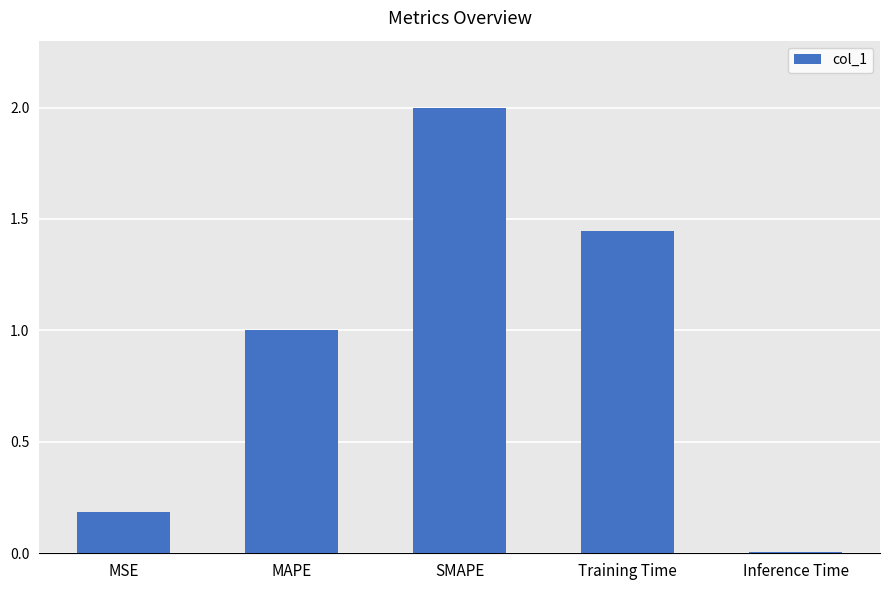

What position from the left is MAPE?

2